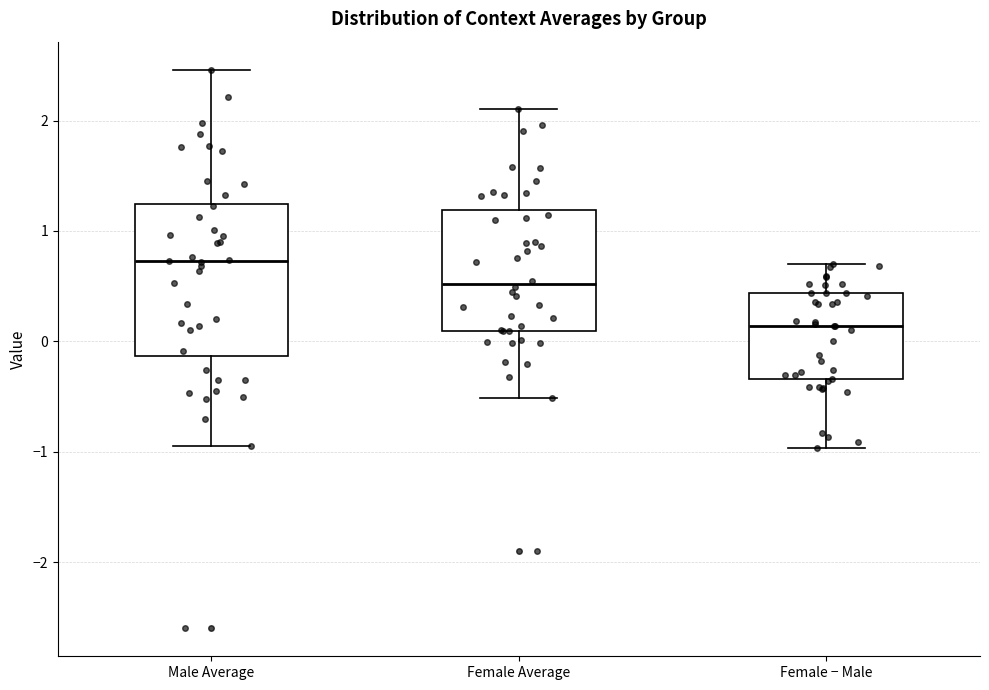

Which box's median line is the highest?

Male Average